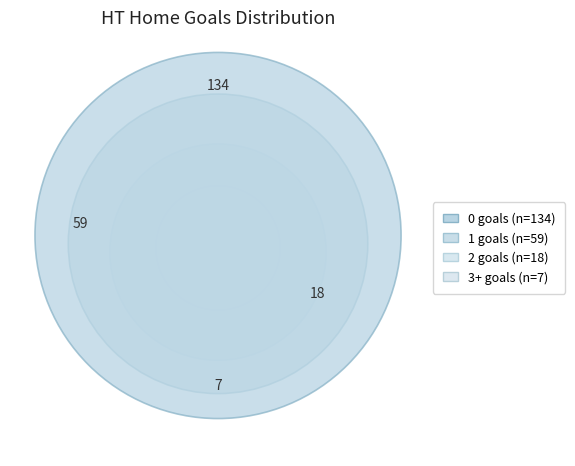

Count the number of slices in the pie.

4